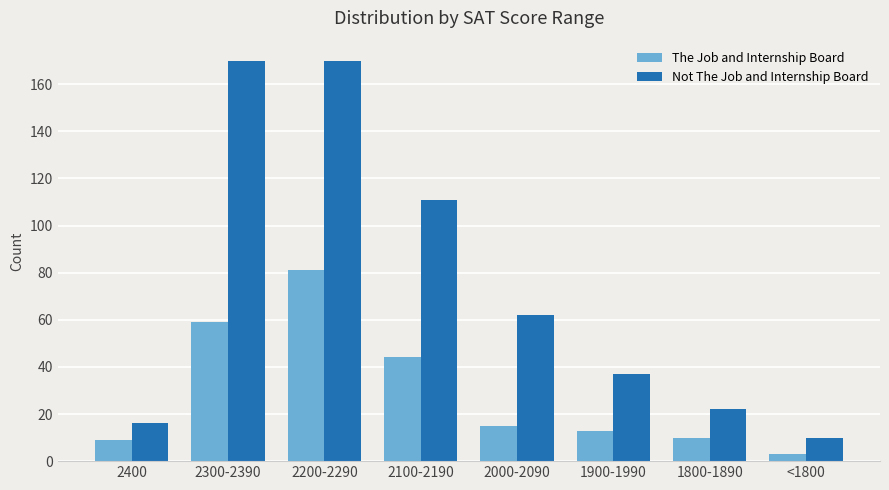

Reading right to left, transcribe all the data shown in this chart.

The Job and Internship Board: <1800=3	1800-1890=10	1900-1990=13	2000-2090=15	2100-2190=44	2200-2290=81	2300-2390=59	2400=9
Not The Job and Internship Board: <1800=10	1800-1890=22	1900-1990=37	2000-2090=62	2100-2190=111	2200-2290=170	2300-2390=170	2400=16